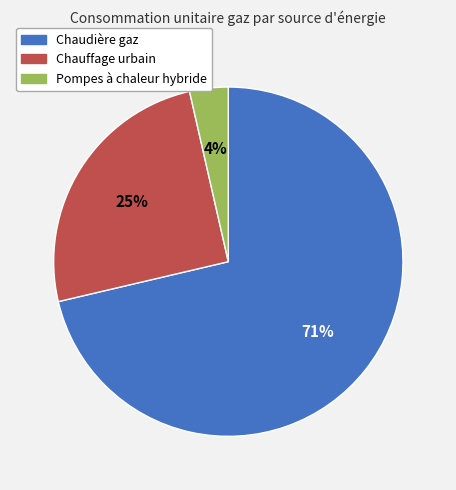

How many segments does this pie chart have?

3